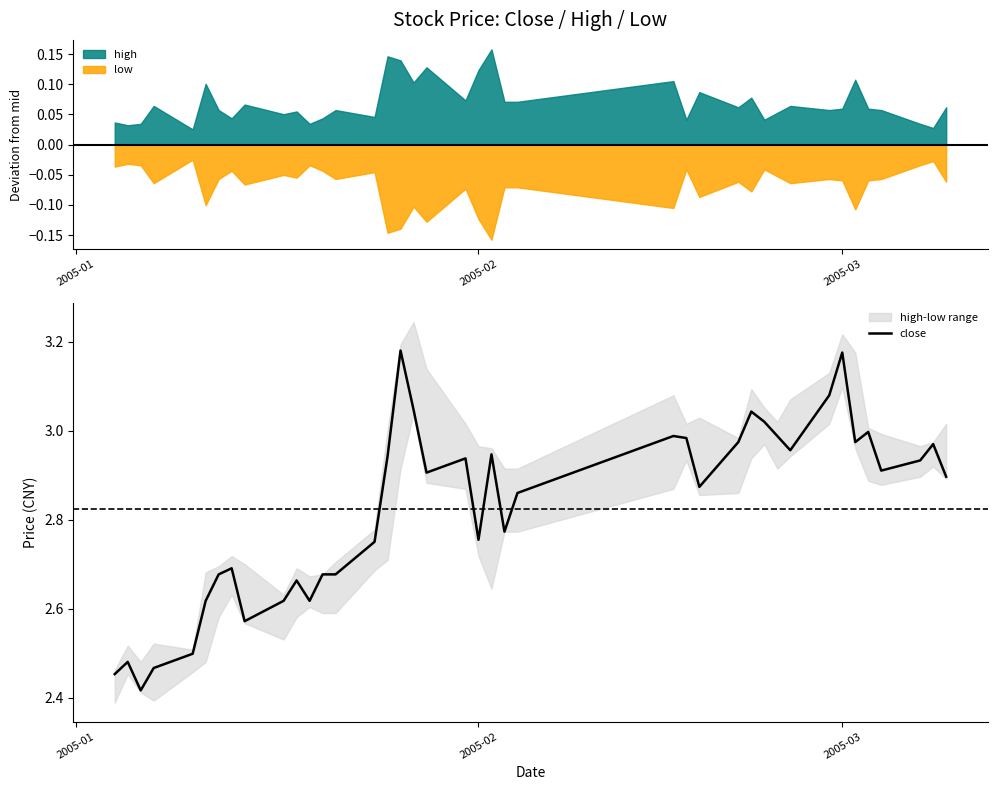

True or false: high and low cross at least once.

False